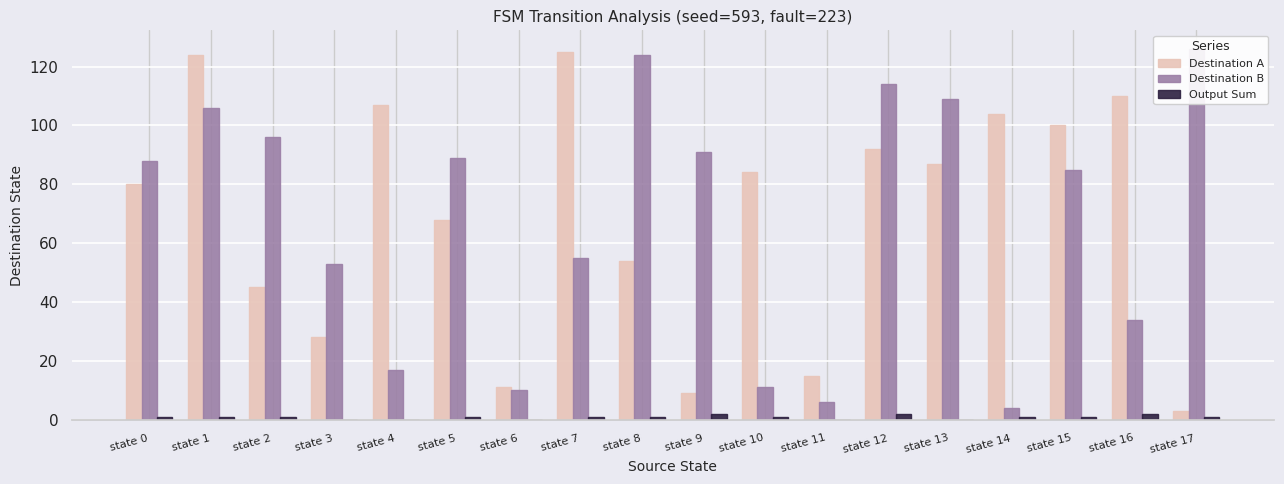

Is it true that Destination A equals 125 at state 7?

True